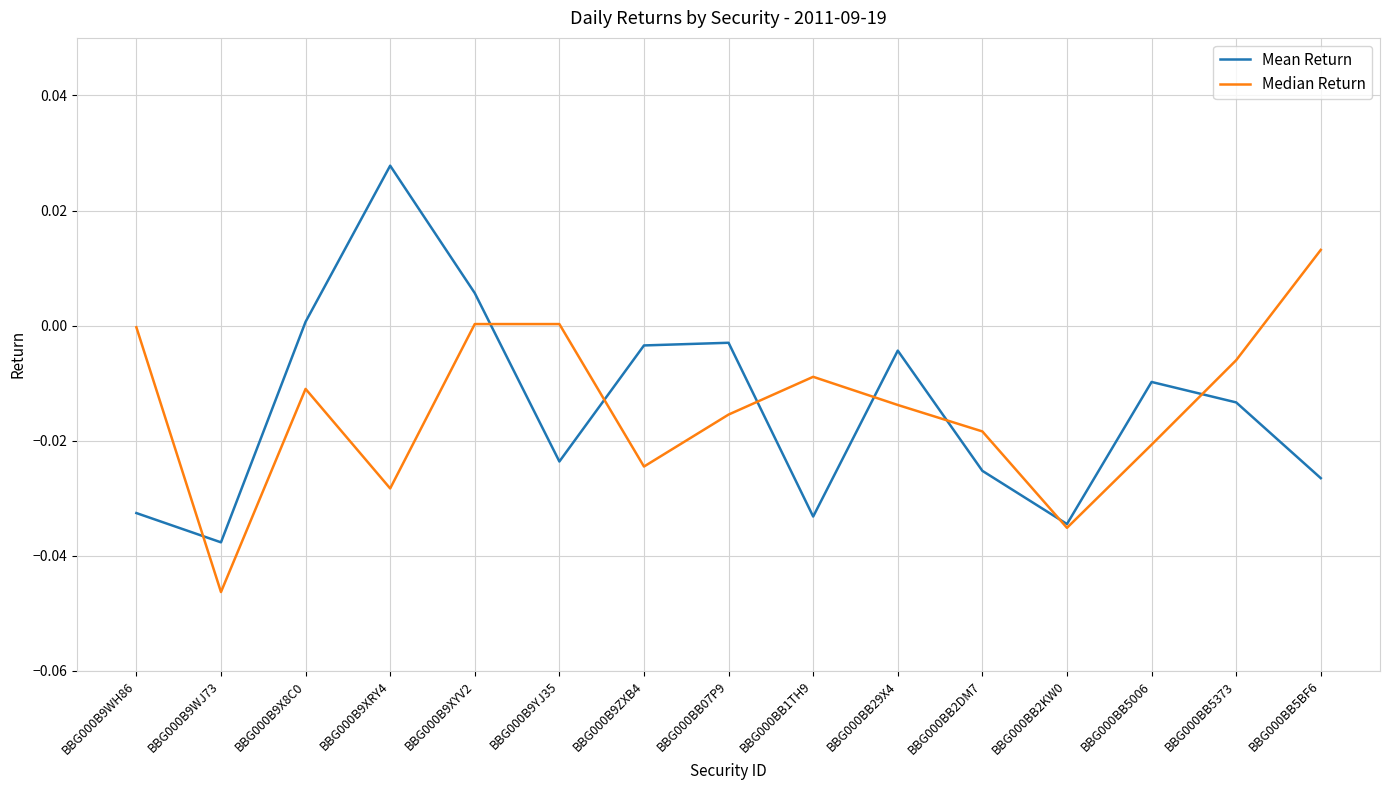

At which category is the sum across all series the highest?

BBG000B9XYV2